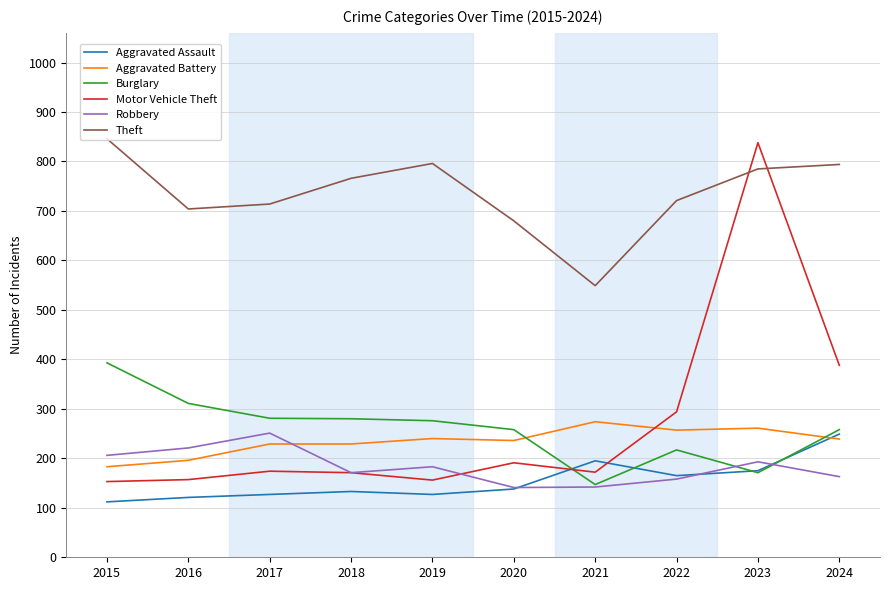

Where does the Robbery series first go above 183?

2015